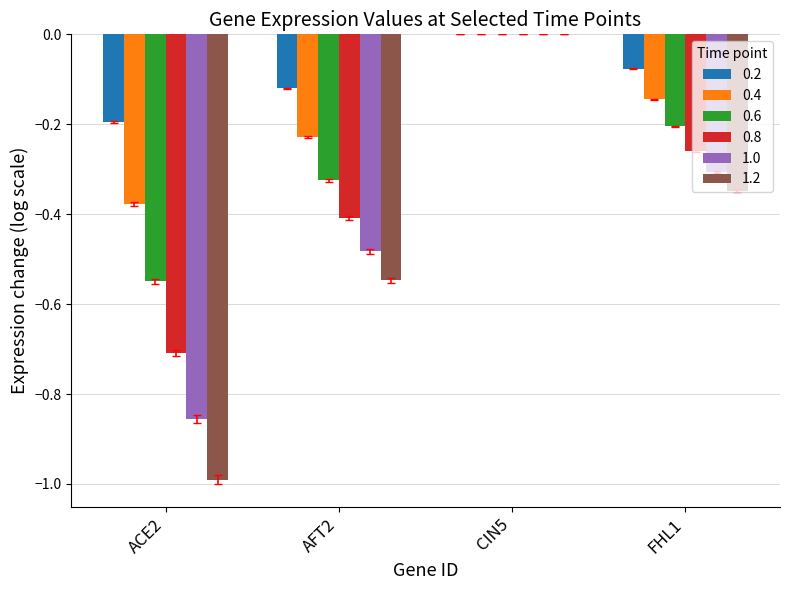

What is the sum of all 1.0 values?

-1.6